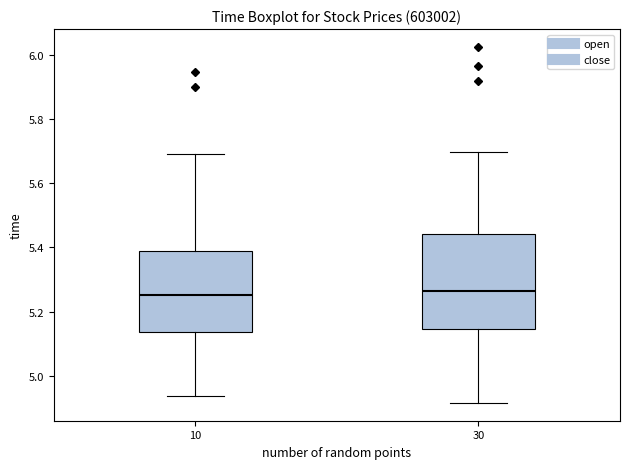

Where does the upper whisker of the box at x = 30 end on the y-axis? The values are not printed on the chart, so give them approximately, as read against the axis.

5.70